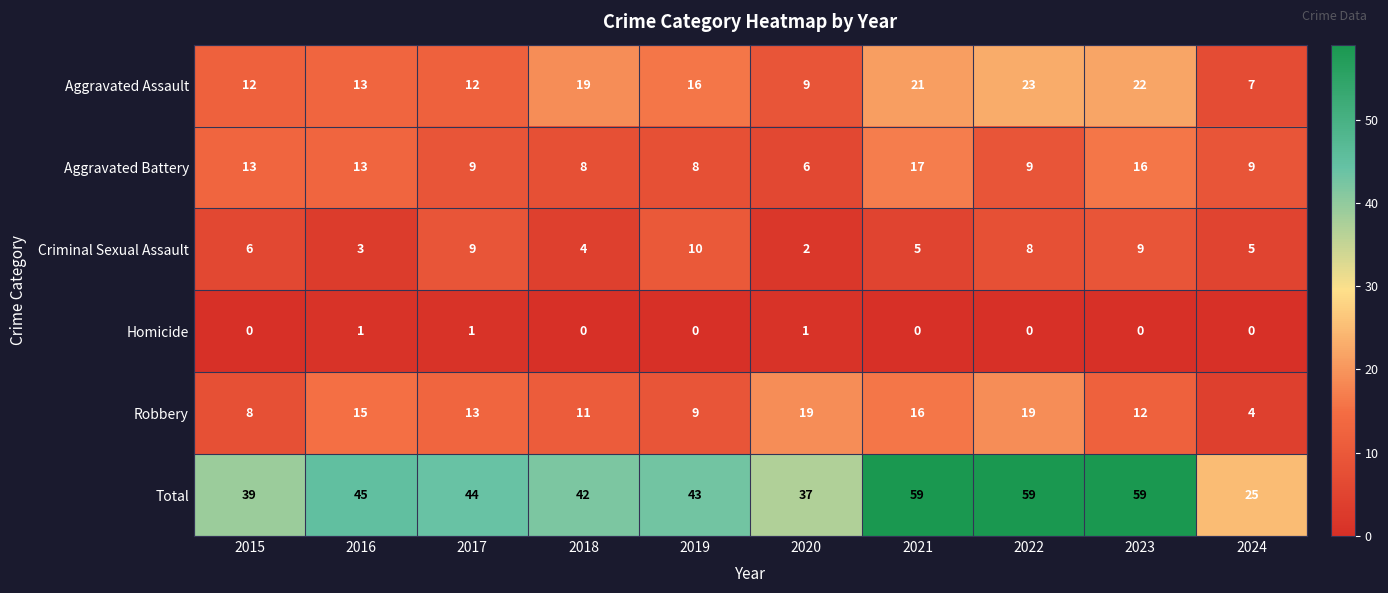

Which category has the highest value in the Criminal Sexual Assault series?

2019